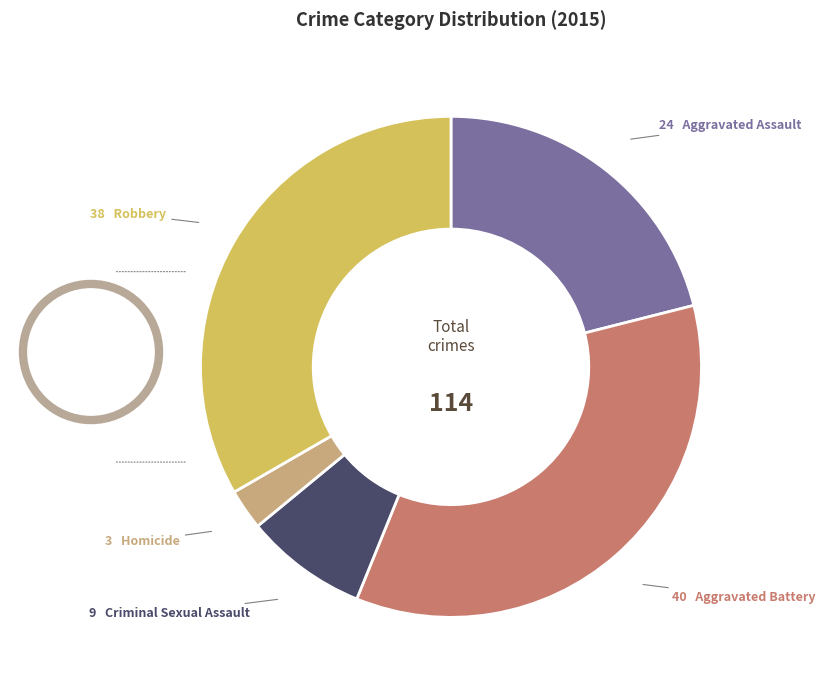

Does any single category account for the majority?

No